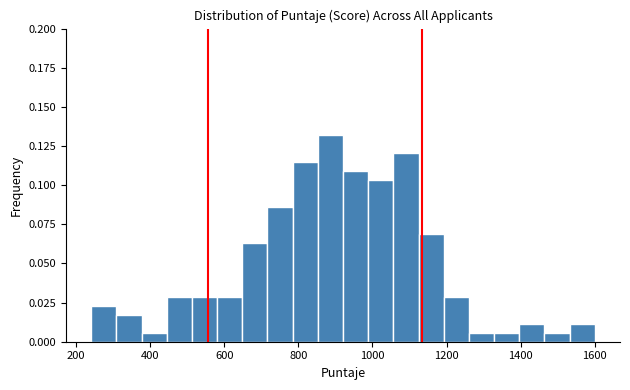

Read against the x-axis, roughly where is the centre of the tallest bar?

880